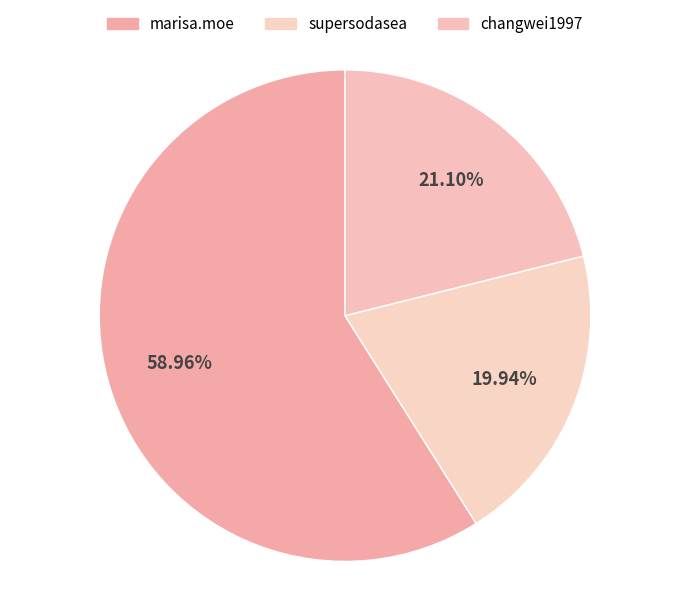

Is it true that supersodasea is 11% of the pie?

False